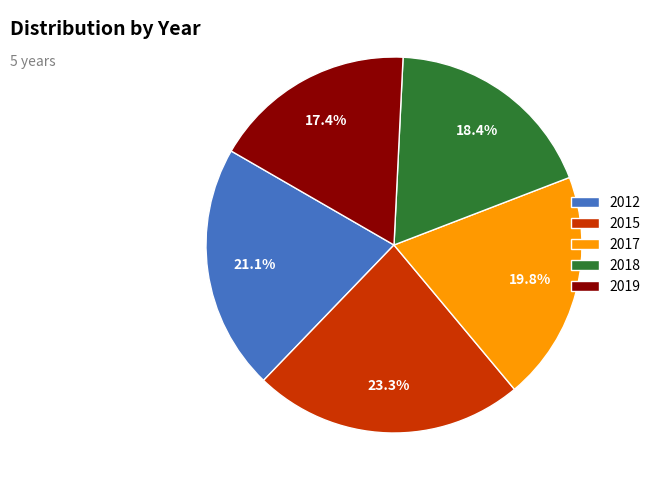

Between 2017 and 2012, which is larger?

2012